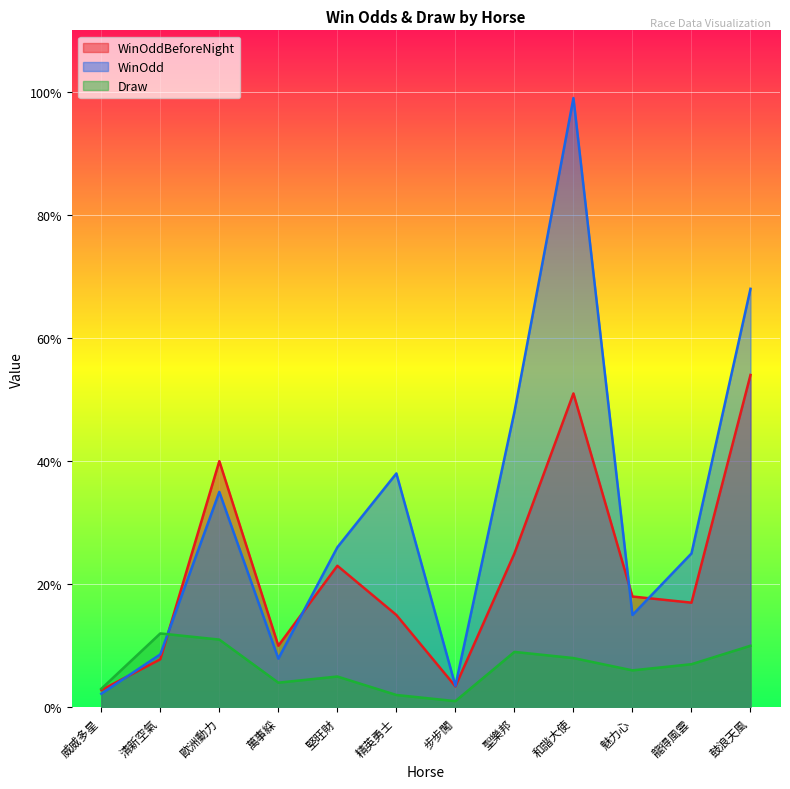

What position from the right is 精英勇士?

7